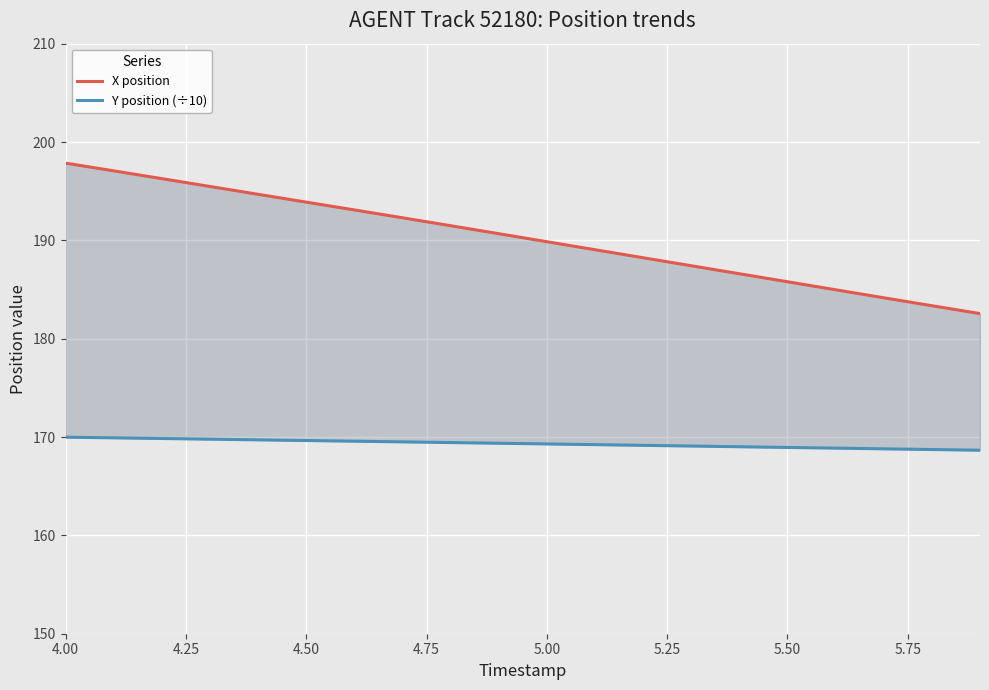

What is the label of the 1st point from the left?

4.00